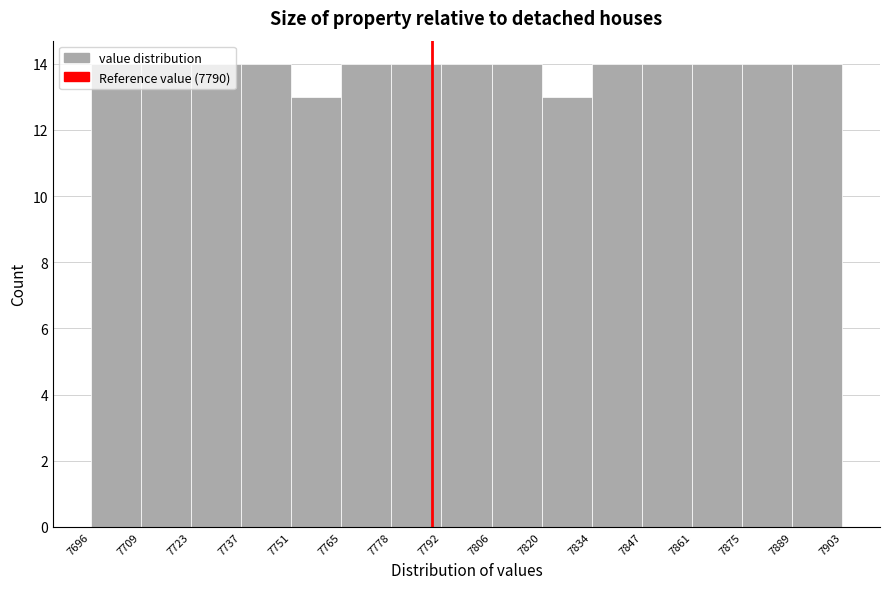

What is the height of the bar covering 7765 to 7778 on the x-axis? The values are not printed on the chart, so give them approximately, as read against the axis.

14